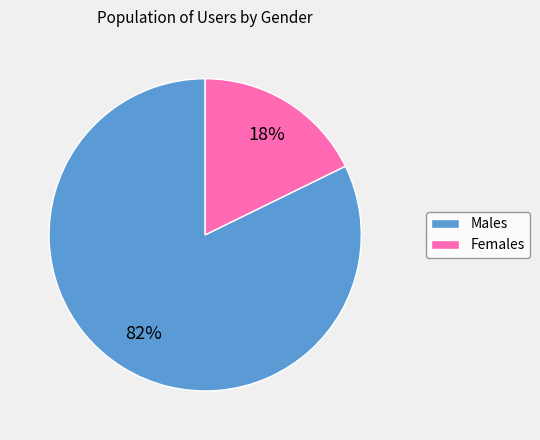

Which has a higher value, Males or Females?

Males